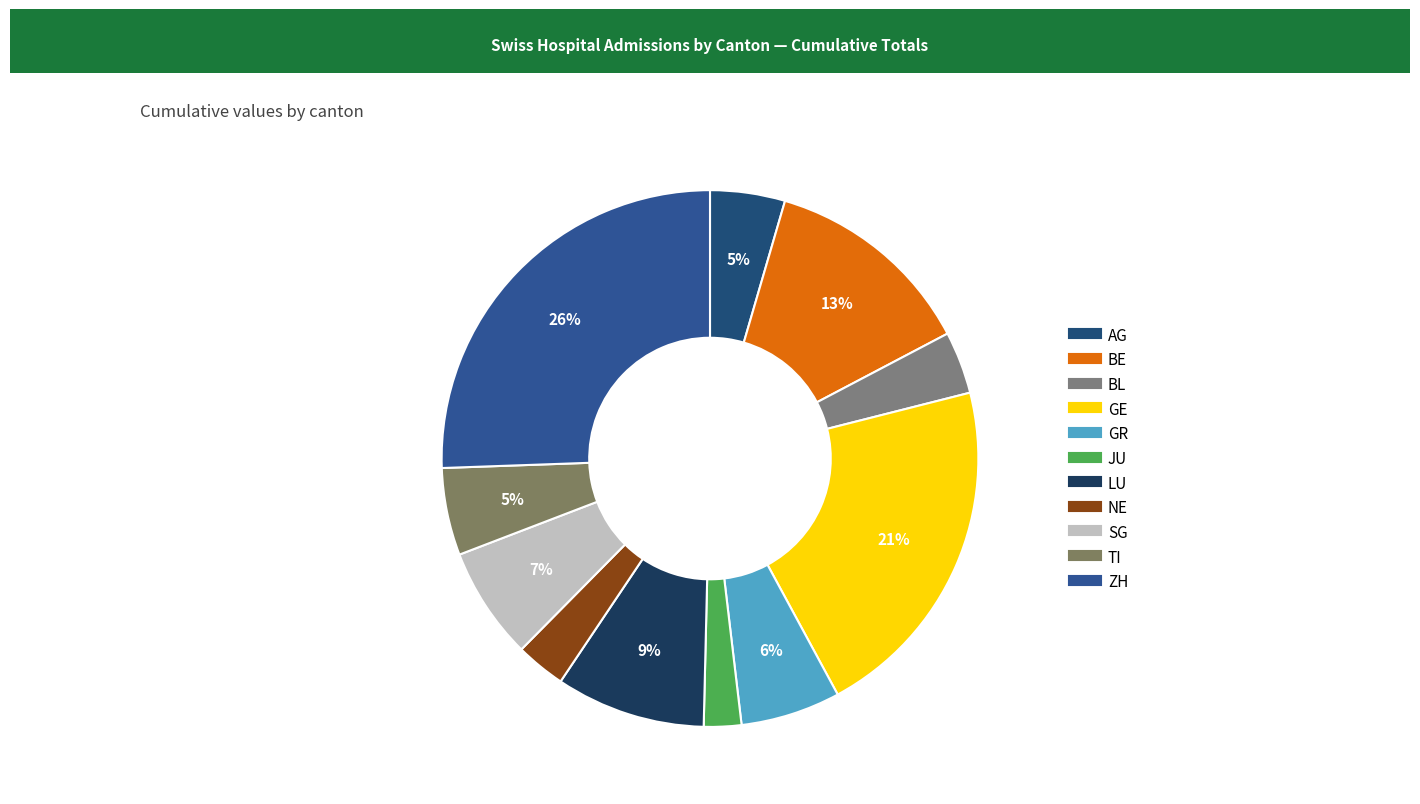

How many slices are in this pie chart?

11